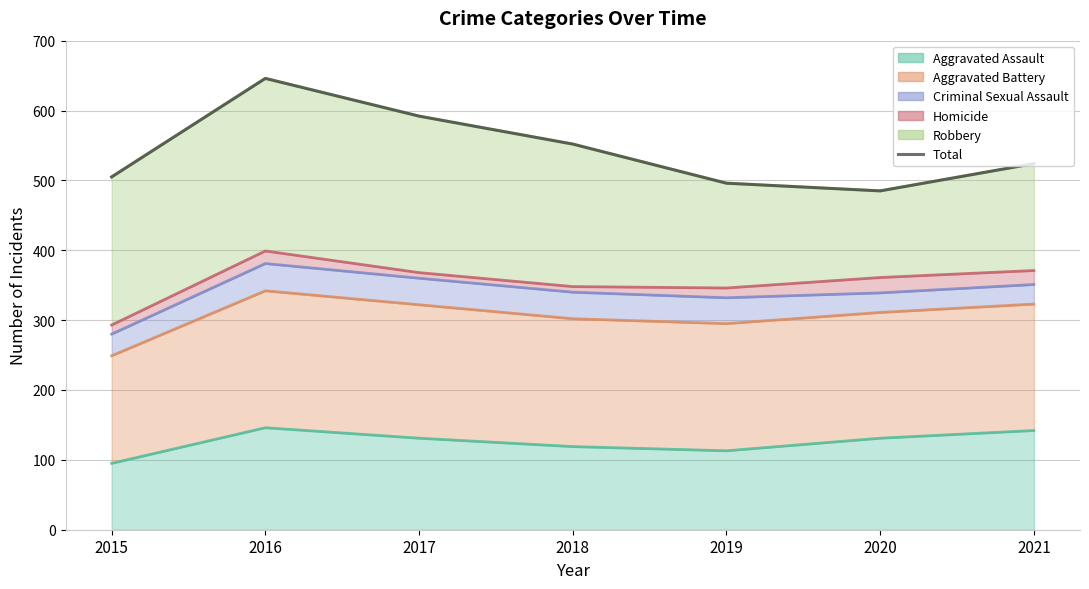

How many interior local peaks (higher than both neighbors) does the data have?

1